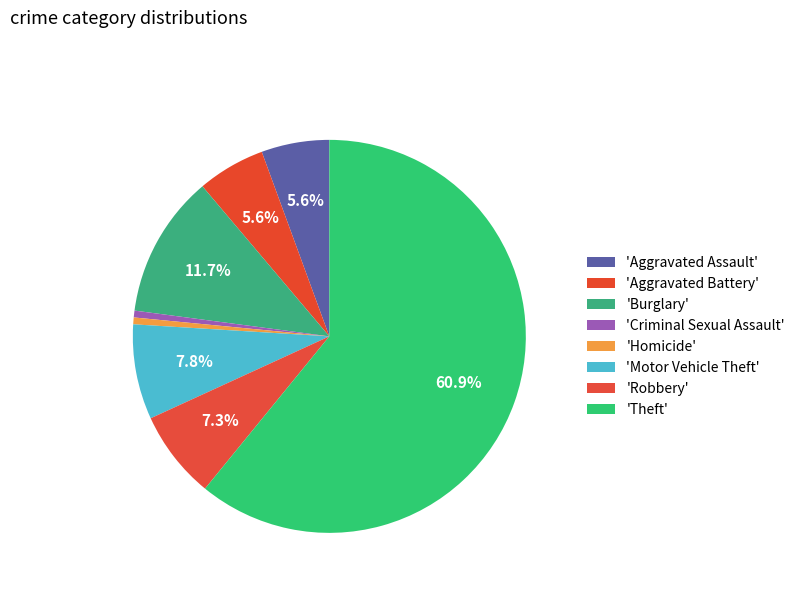

Count the number of slices in the pie.

8